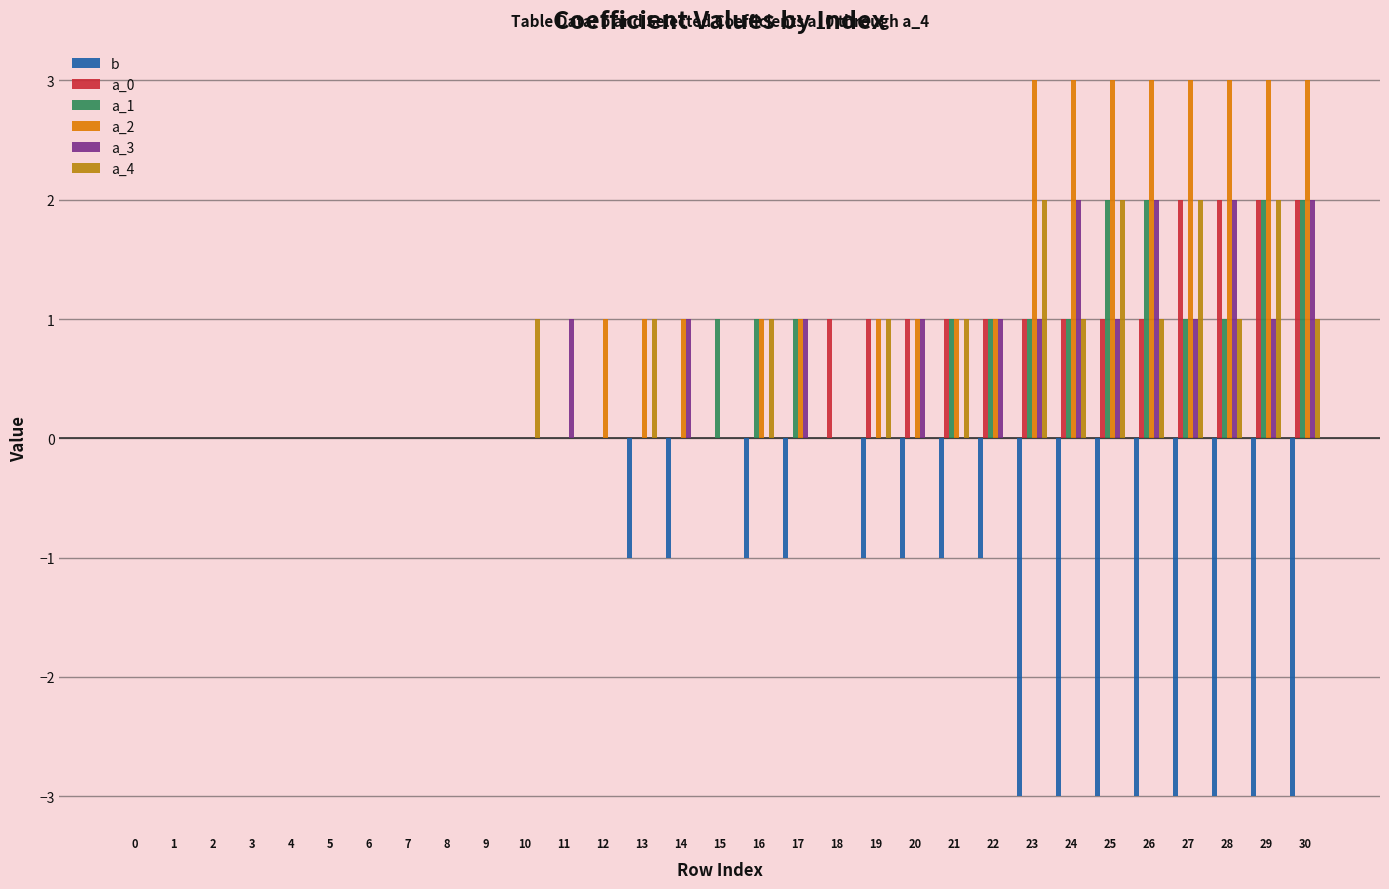

Count the number of categories in the chart.

31